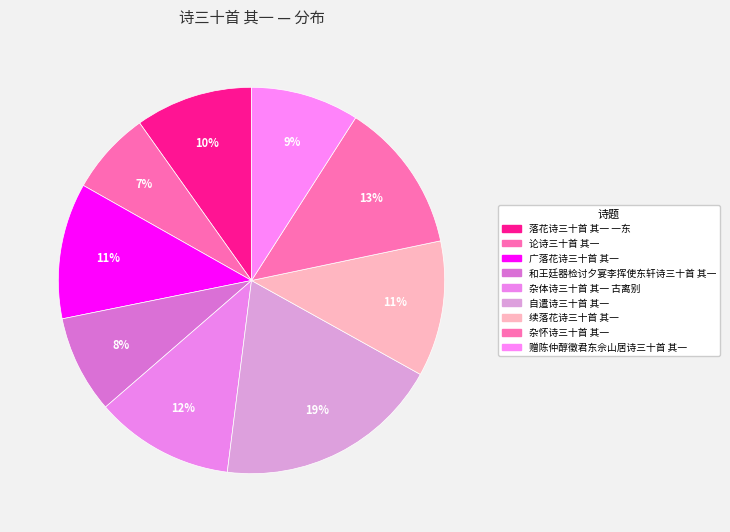

What percentage is the 和王廷器检讨夕宴李挥使东轩诗三十首 其一 slice, to the nearest percent?

8%